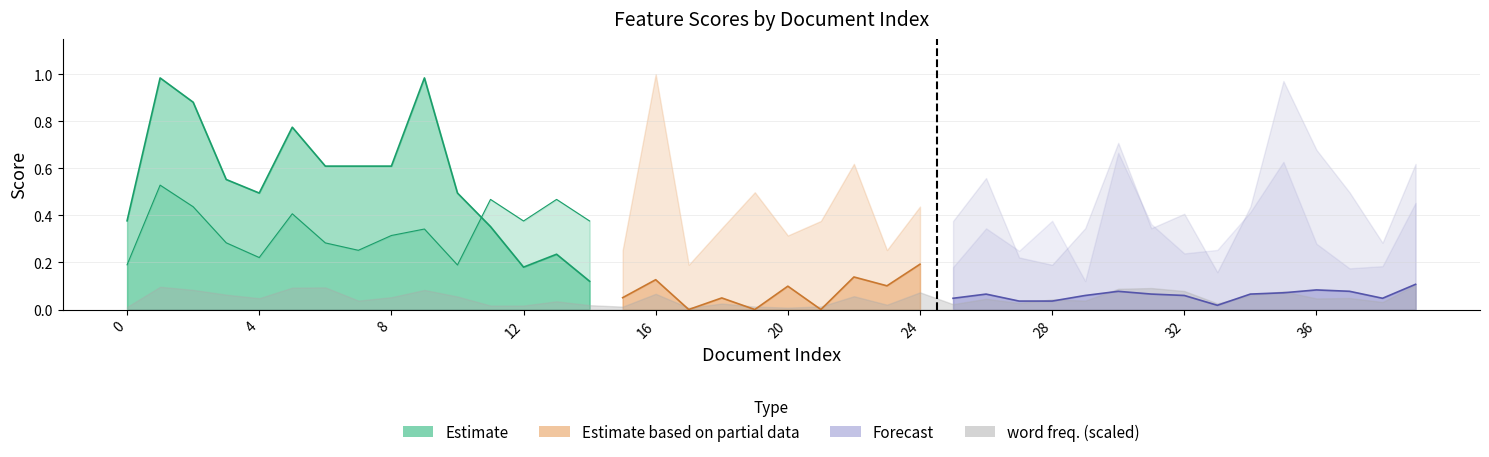

What value does the abstract series have at 37?

0.2